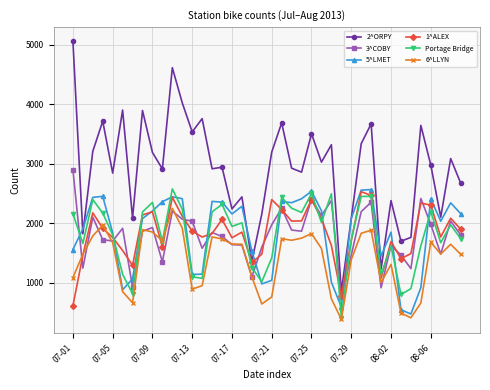

How many data points in 1^ALEX are less than 1867?

20